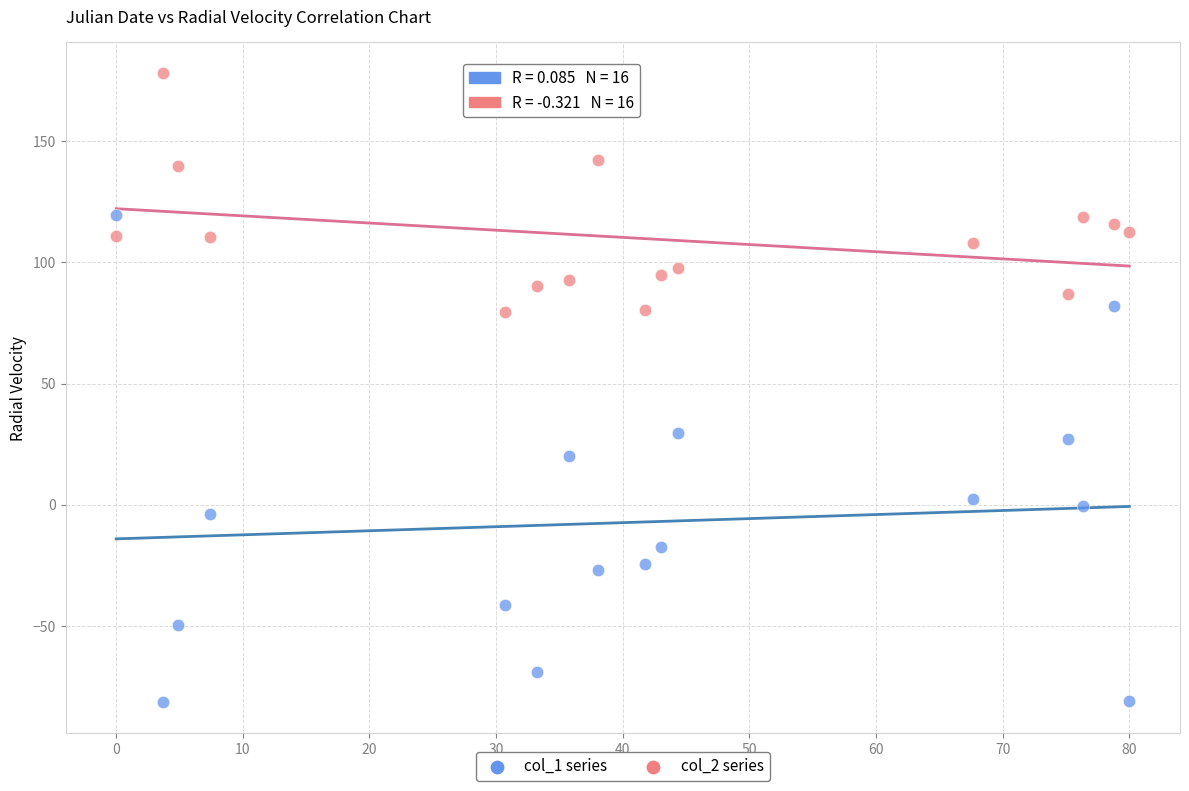

Across all data points, what is the range of X values (max minus min)?

80.0